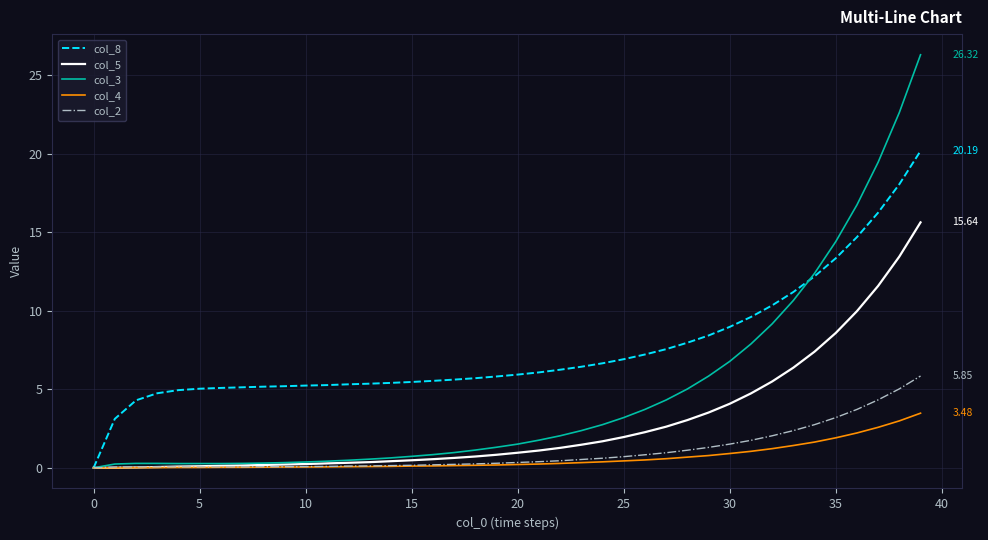

Which series has the widest spread of values?

col_3